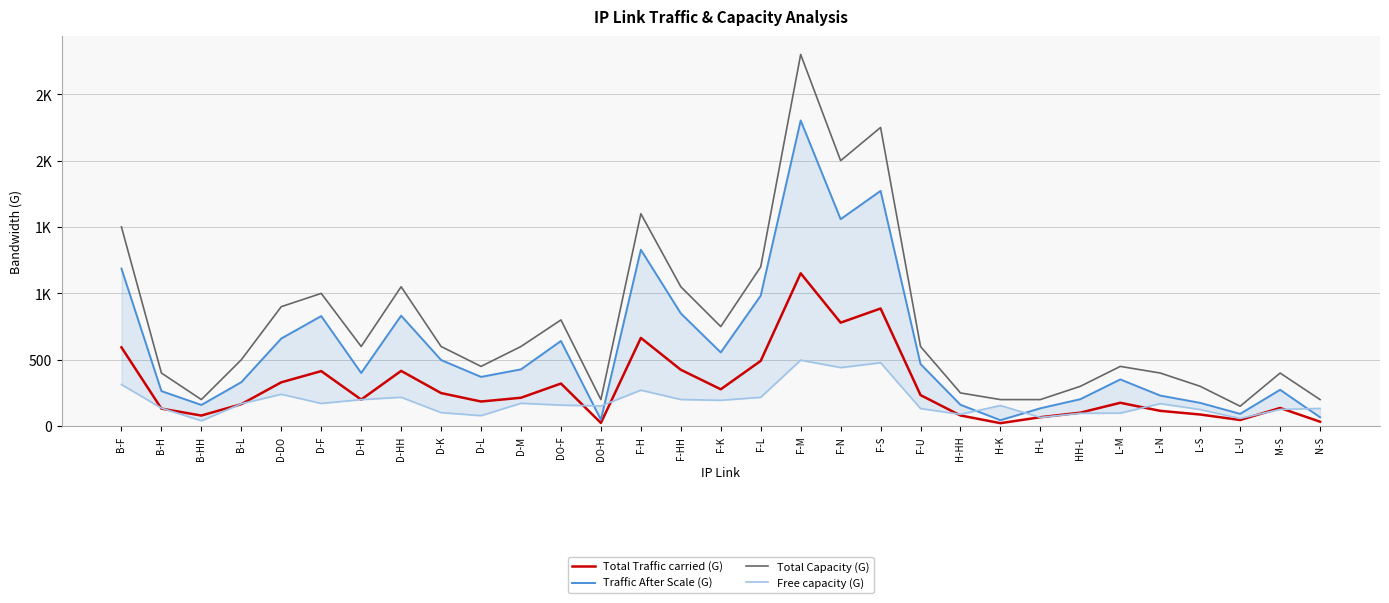

Reading right to left, what are all the values shown in this chart?

Total Traffic carried (G): 33.3	136.9	46.2	87.6	115.1	175.9	101.5	67.2	22.4	80.3	233.8	886.2	779.5	1151.3	491.5	277.6	424.7	664.5	24.1	320.8	213.8	185.4	249.1	416.1	200.1	414.5	330.0	165.5	79.8	132.0	593.4
Traffic After Scale (G): 66.6	273.8	92.3	175.1	230.2	351.8	203.0	134.5	44.7	160.7	467.6	1772.3	1559.0	2302.7	983.0	555.1	849.3	1329.0	48.2	641.6	427.7	370.9	498.1	832.3	400.2	829.0	660.1	331.1	159.5	263.9	1186.8
Total Capacity (G): 200.0	400.0	150.0	300.0	400.0	450.0	300.0	200.0	200.0	250.0	600.0	2250.0	2000.0	2800.0	1200.0	750.0	1050.0	1600.0	200.0	800.0	600.0	450.0	600.0	1050.0	600.0	1000.0	900.0	500.0	200.0	400.0	1500.0
Free capacity (G): 133.4	126.2	57.7	124.9	169.8	98.2	97.0	65.5	155.3	89.3	132.4	477.7	441.0	497.3	217.0	194.9	200.7	271.0	151.8	158.4	172.3	79.1	101.9	217.7	199.8	171.0	239.9	168.9	40.5	136.1	313.2